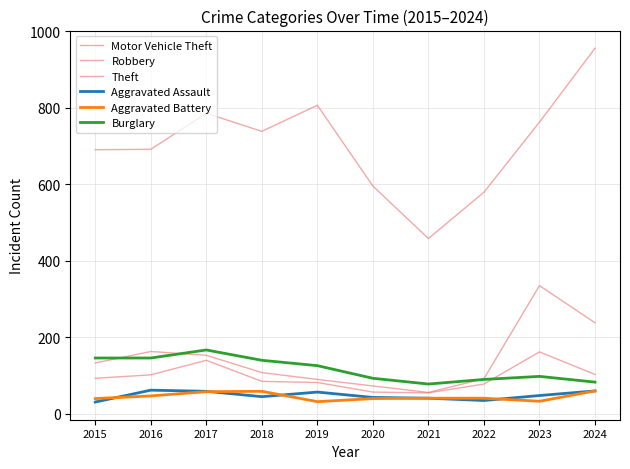

What is the value of the Robbery point at the 8th from the left?

78